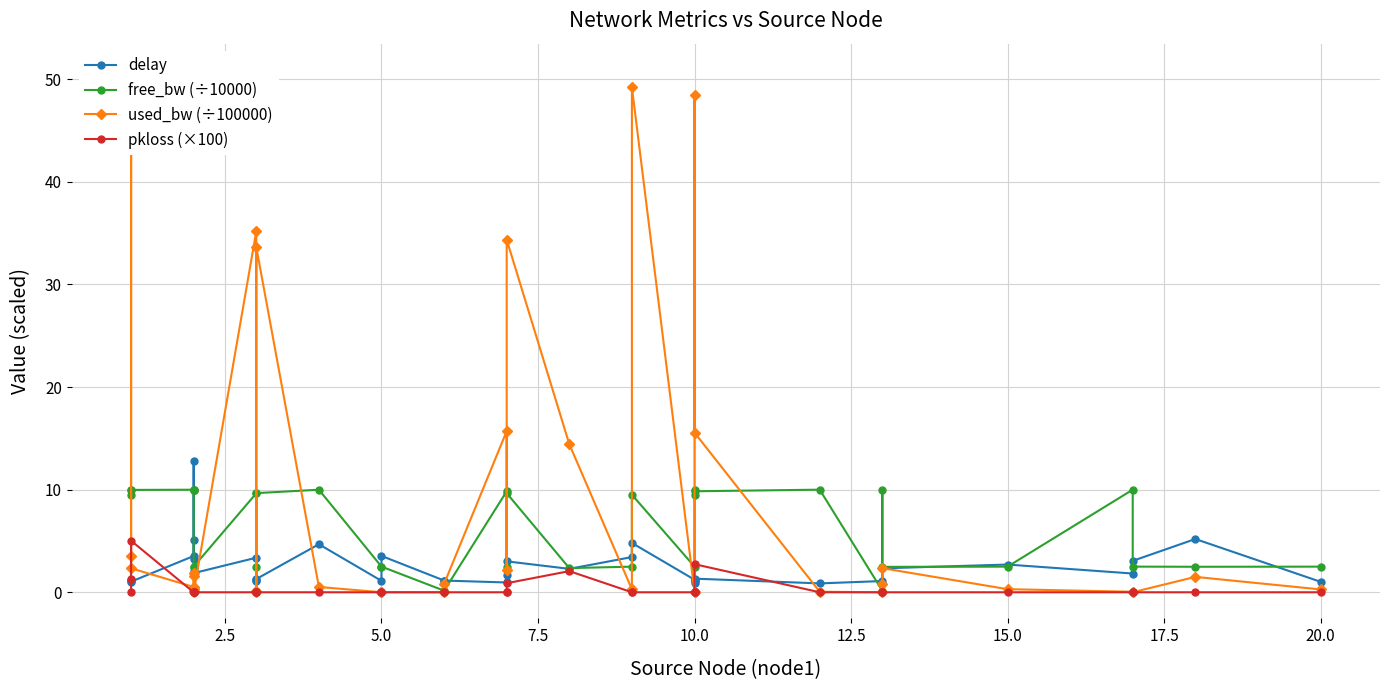

Which series has the largest total across all categories?

used_bw (÷100000)